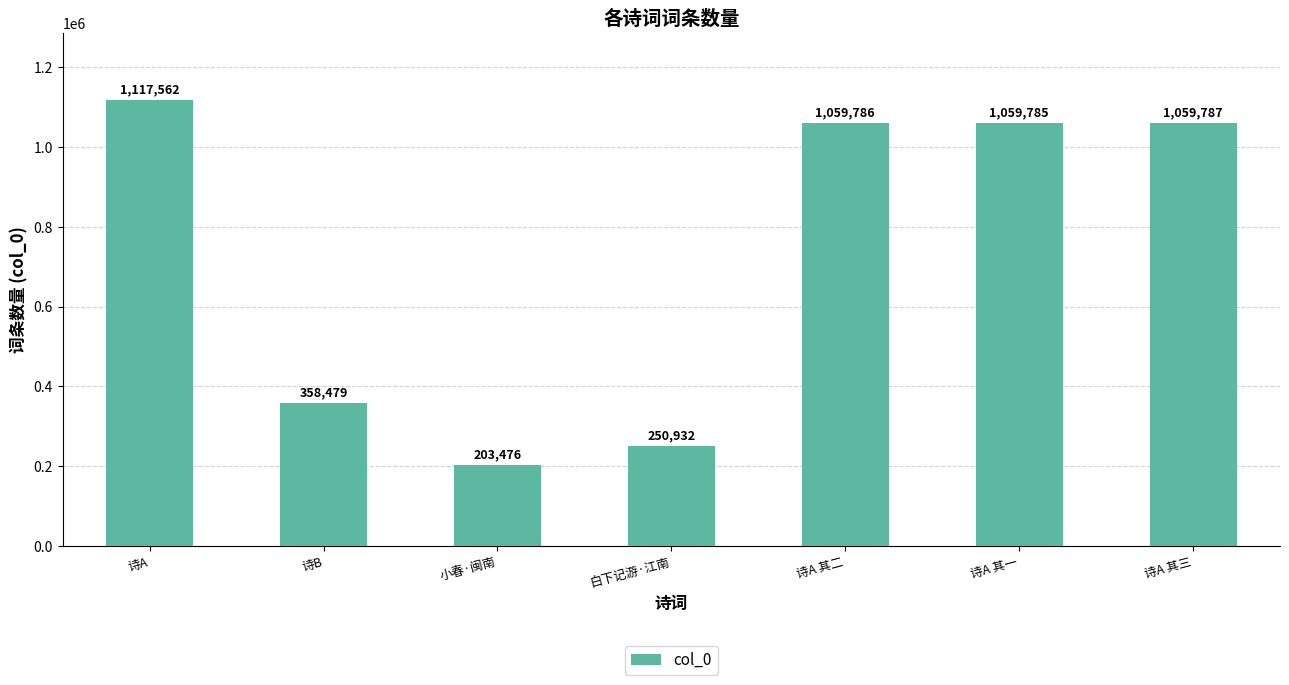

What is the label of the 7th bar from the left?

诗A 其三